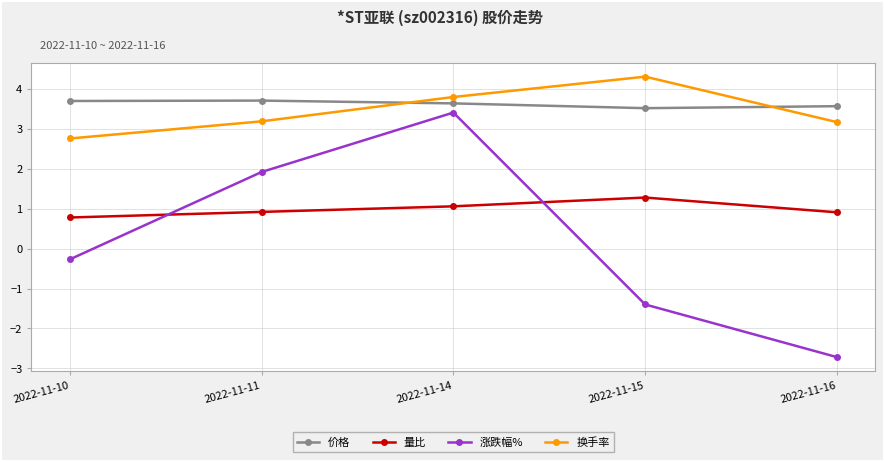

Where do 量比 and 涨跌幅% first cross each other?

2022-11-10 and 2022-11-11